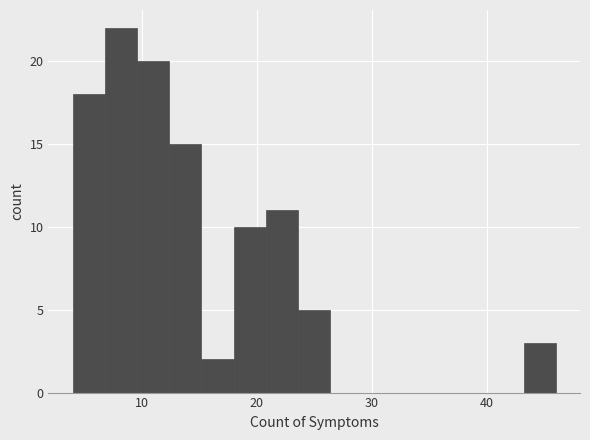

Around what value on the x-axis is the tallest bar? Give the approximate position of its centre, as read against the axis.

8